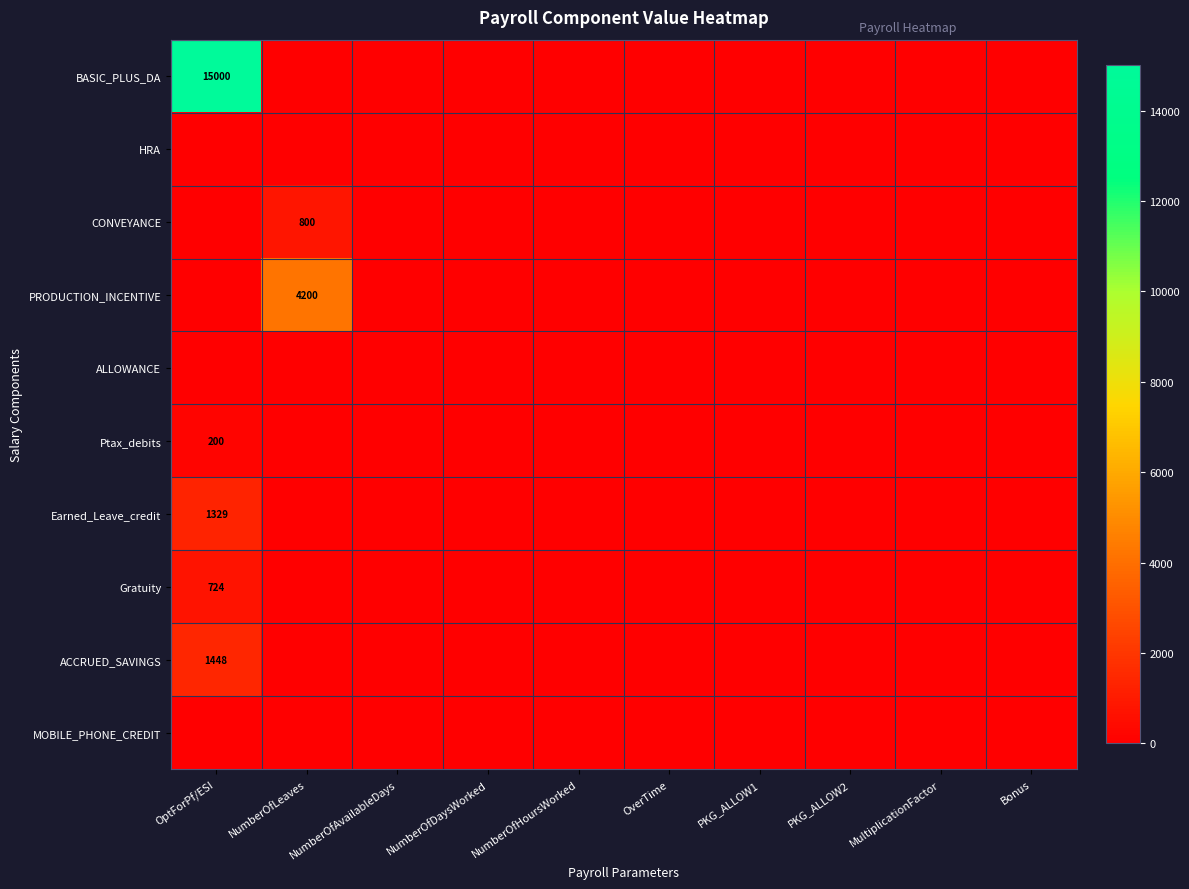

At which category is the sum across all series the highest?

OptForPf/ESI